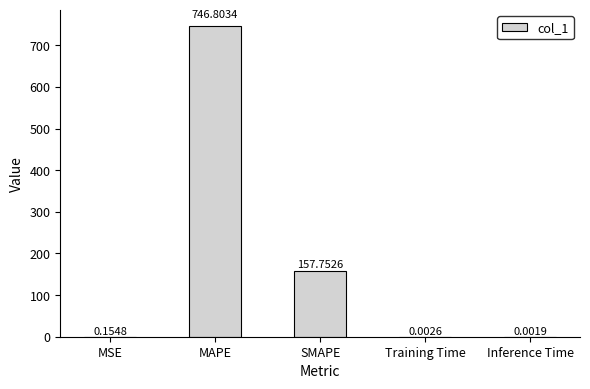

What is the maximum value shown in the chart?

746.8